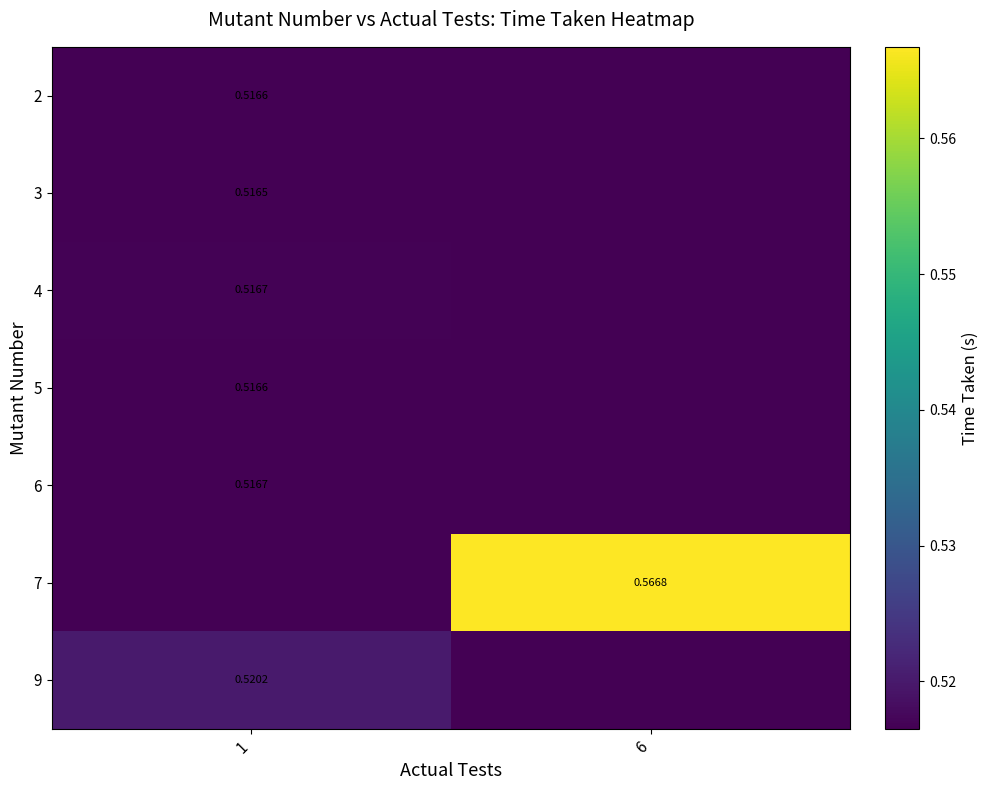

Is the value of 9 at 1 greater than the value of 6 at 1?

Yes